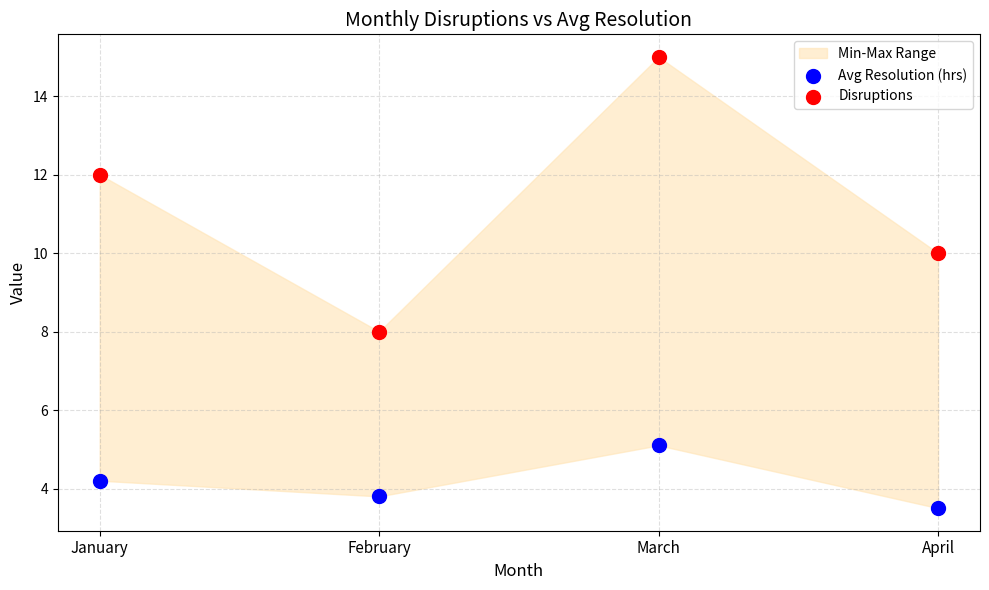

Which series reaches the maximum Y coordinate?

Disruptions